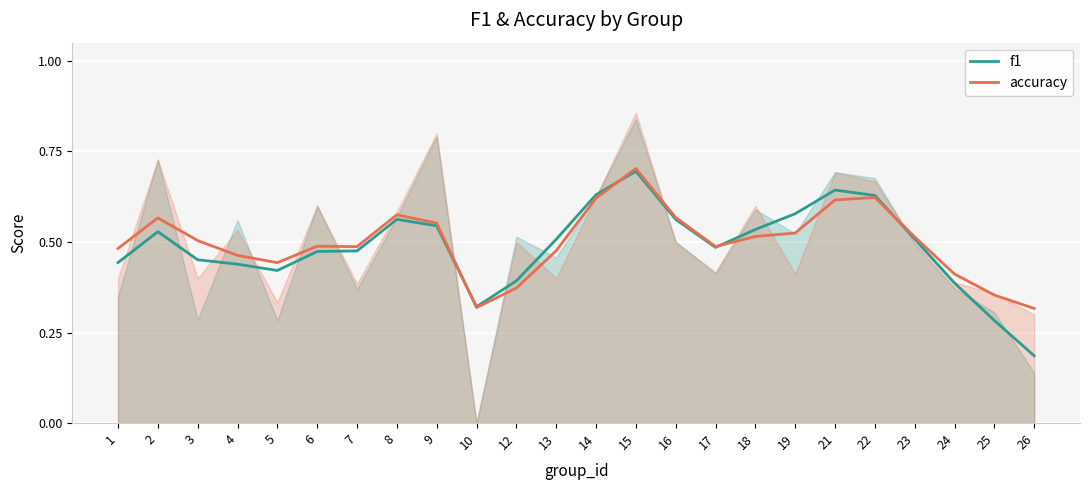

What is the value of the accuracy point at the 21st from the left?

0.5